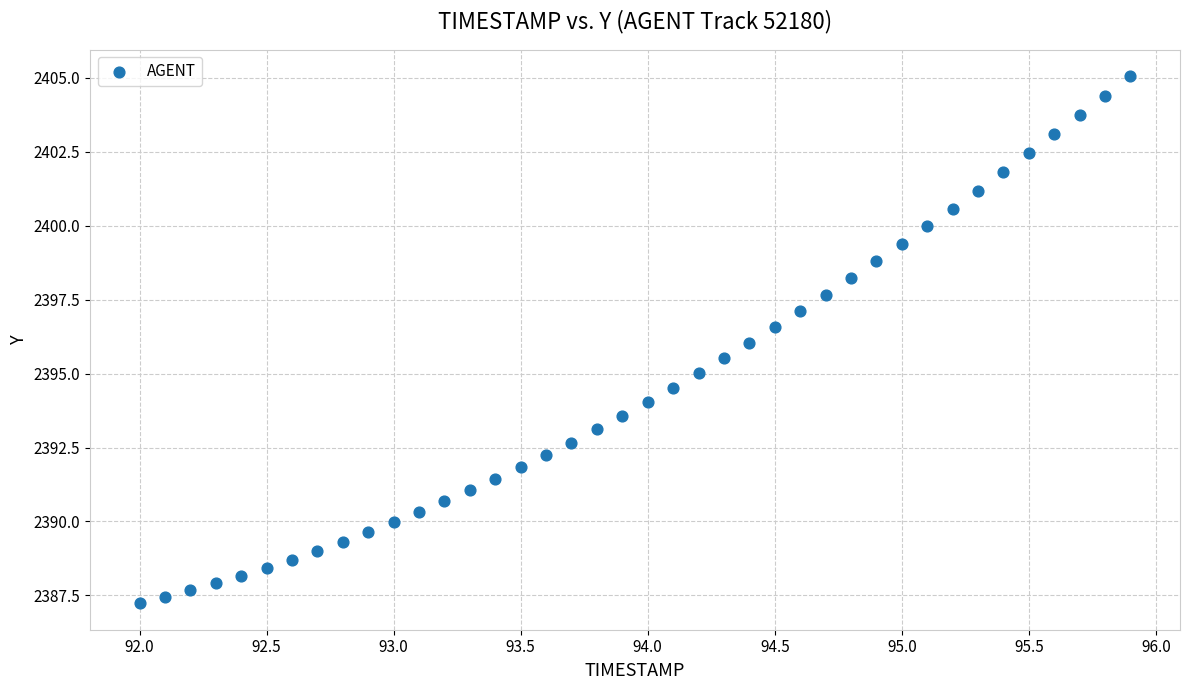

What is the range of Y values (max minus min)?

17.8